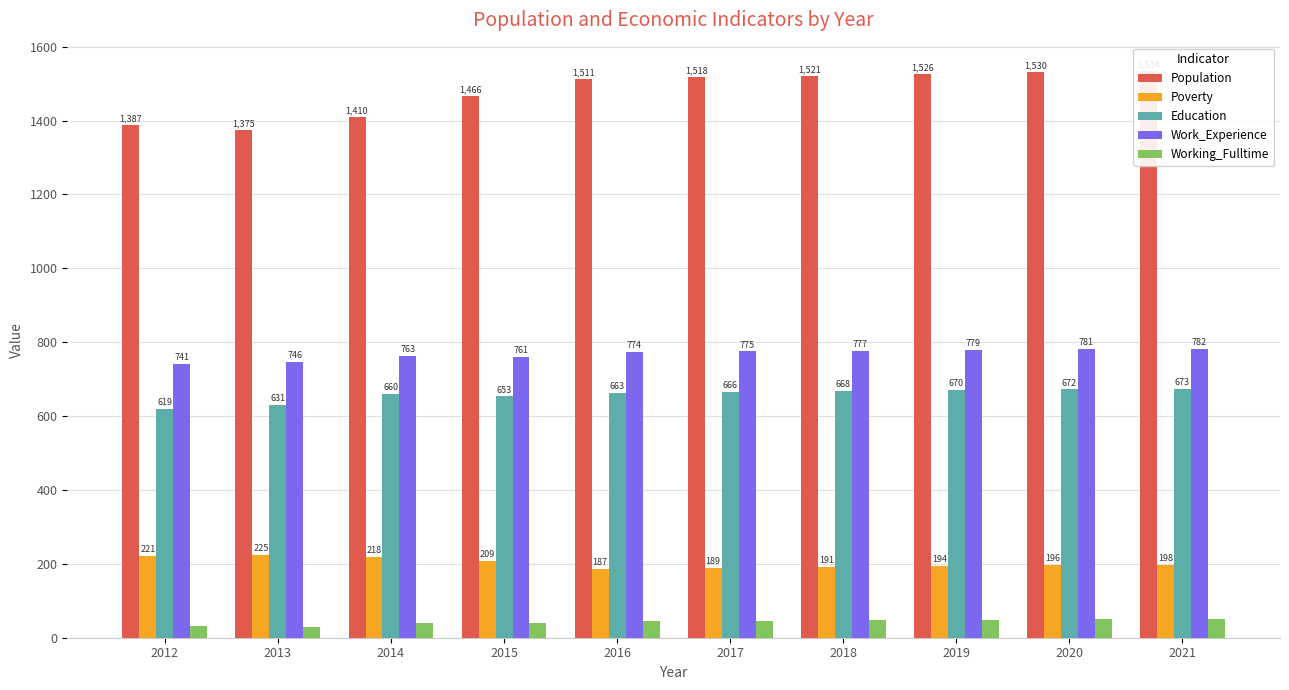

How many values in the Poverty series are below 198?

5